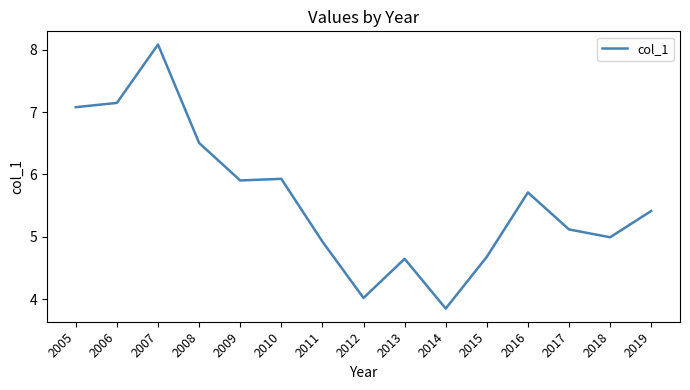

What is the change in value from 2009 to 2018?

-0.9